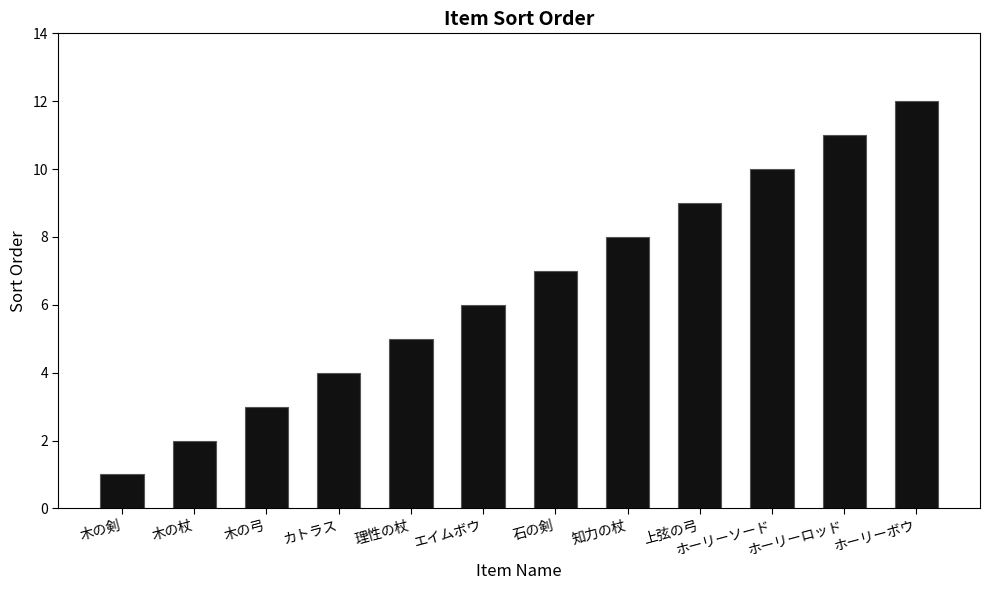

How many values are below 7?

6